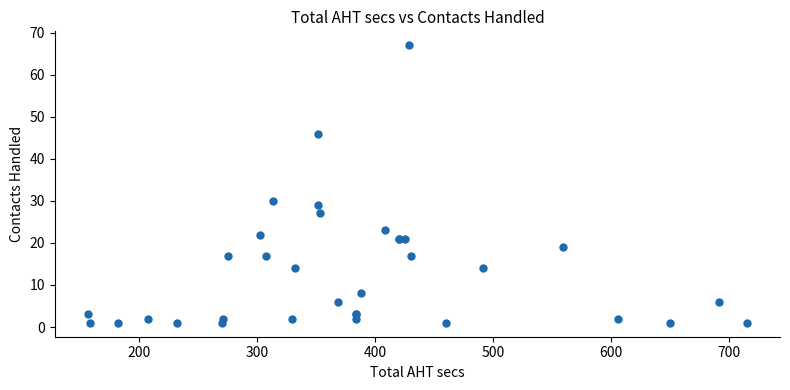

What Y value in the scatter plot is closest to 34?

30